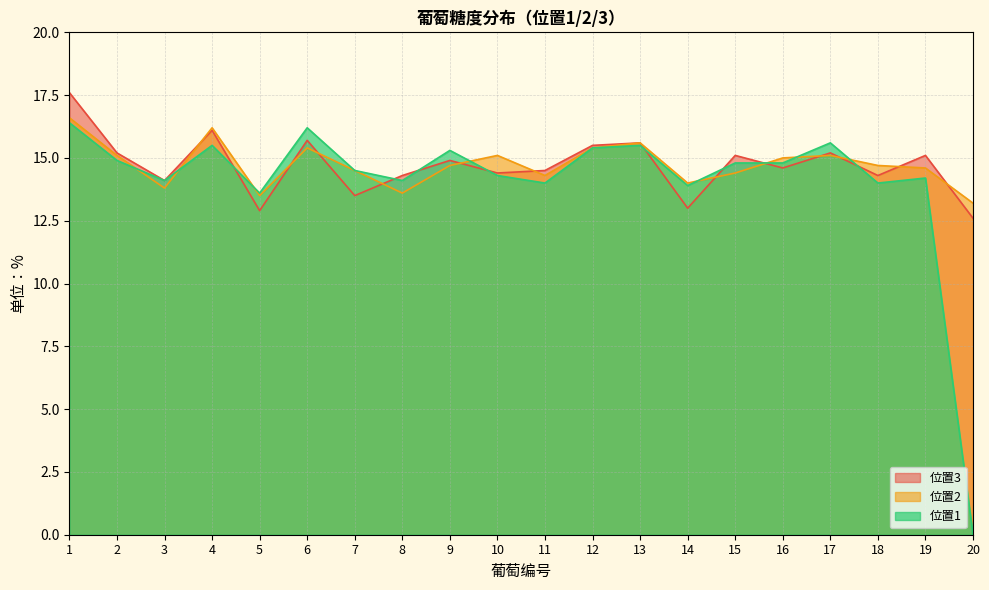

True or false: 3 and 1 intersect in this chart.

True